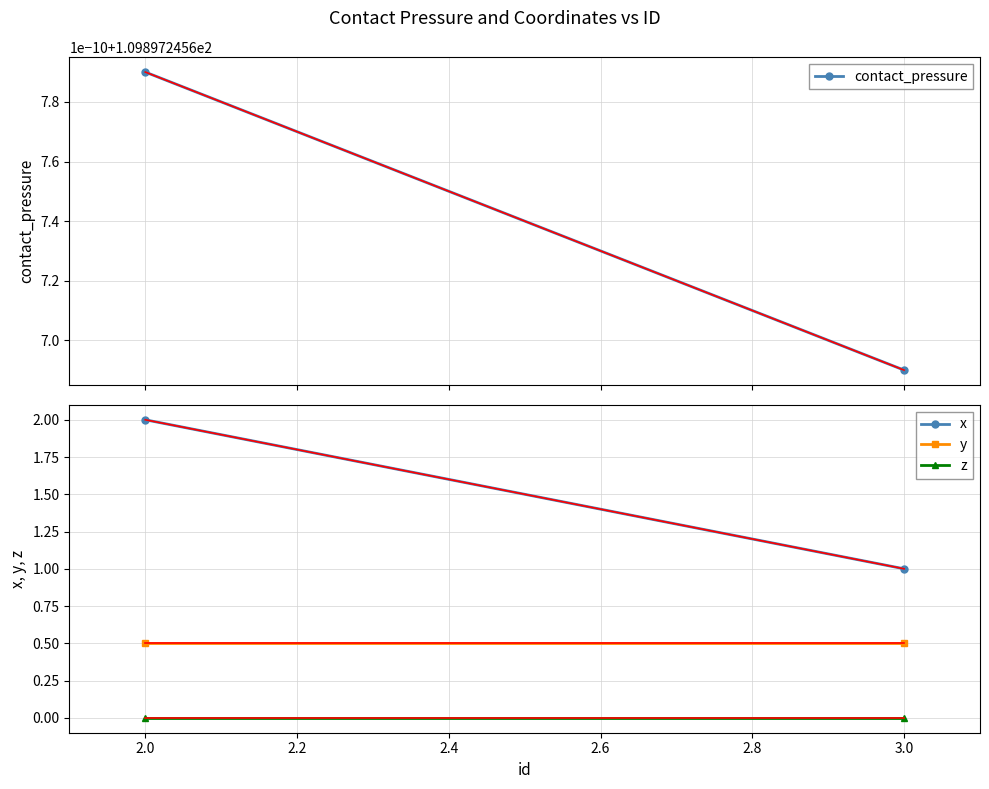

At which category is the sum across all series the highest?

2.0